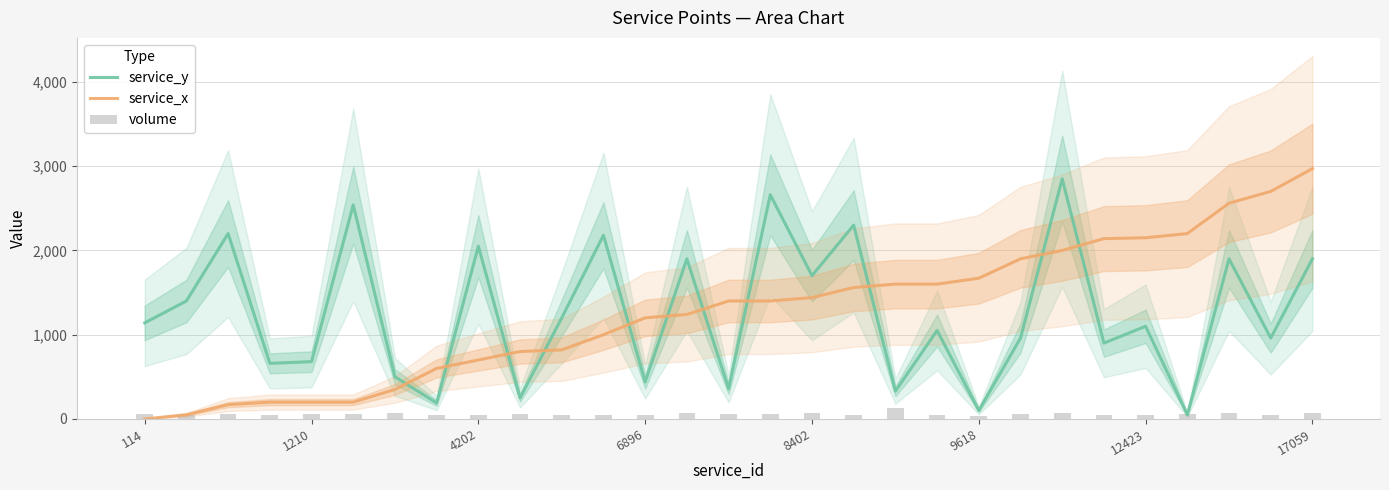

Read the volume value at 18.

126.0